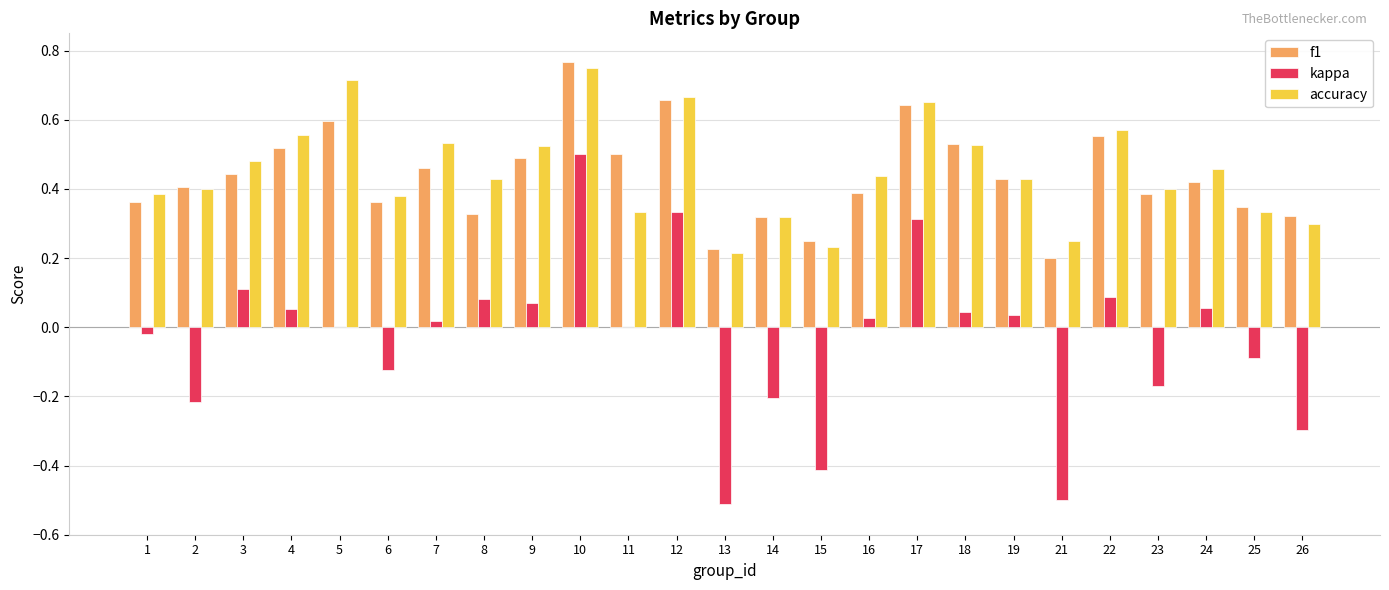

Which label corresponds to the largest value in the chart?

10